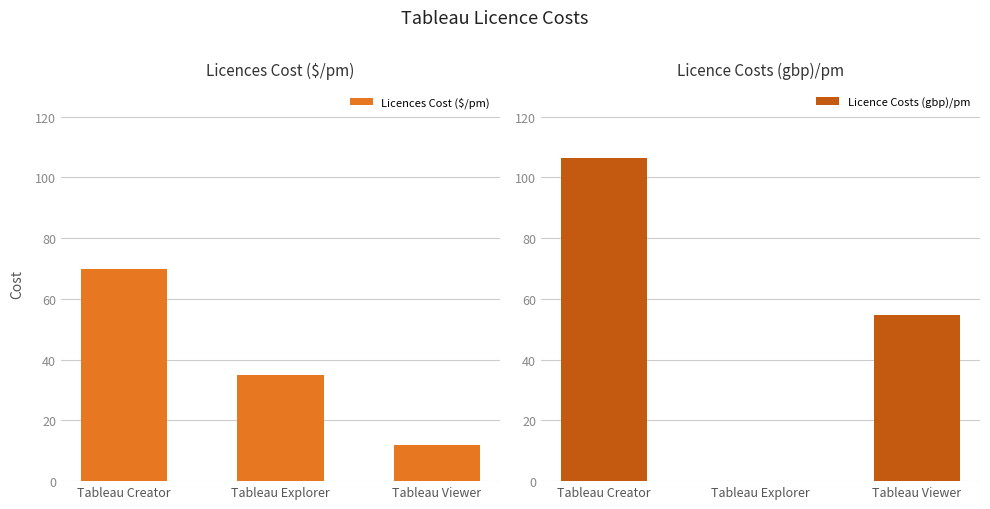

The value of Licences Cost ($/pm) at Tableau Explorer is 35.0. True or false?

True